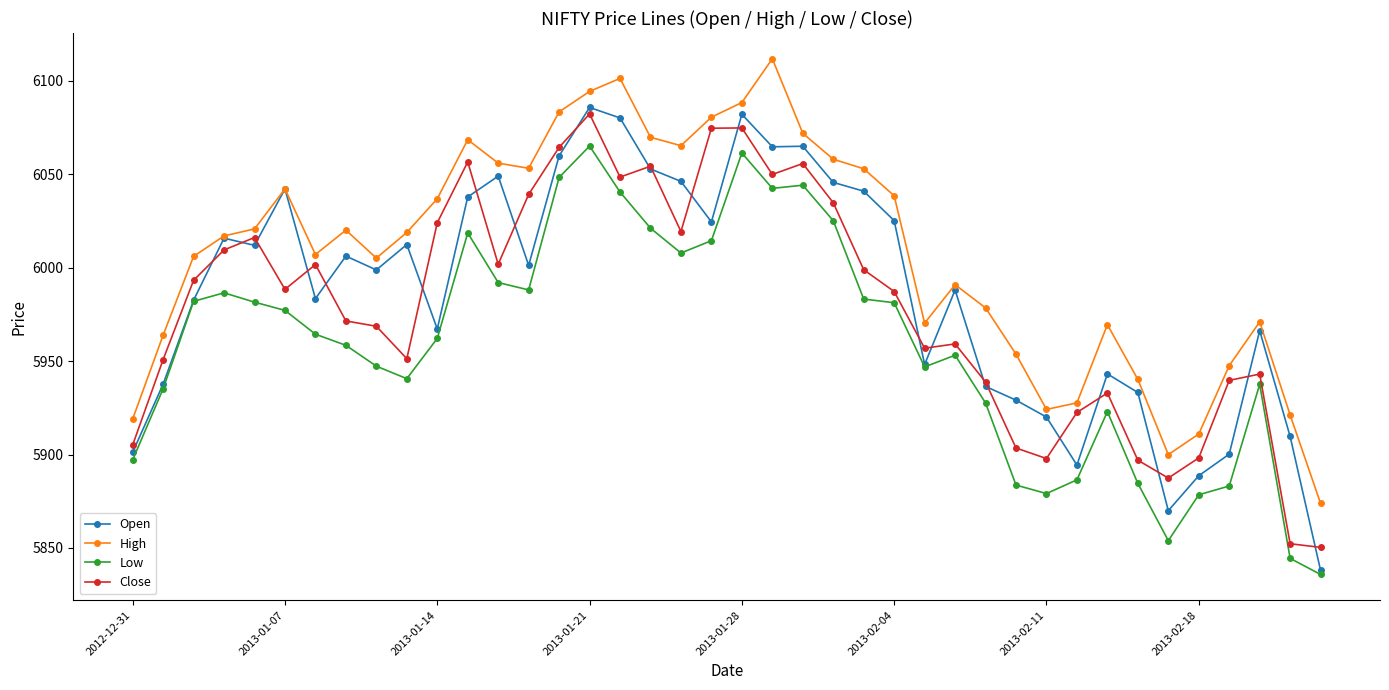

True or false: Close has more than 2 points higher than both neighbors.

True